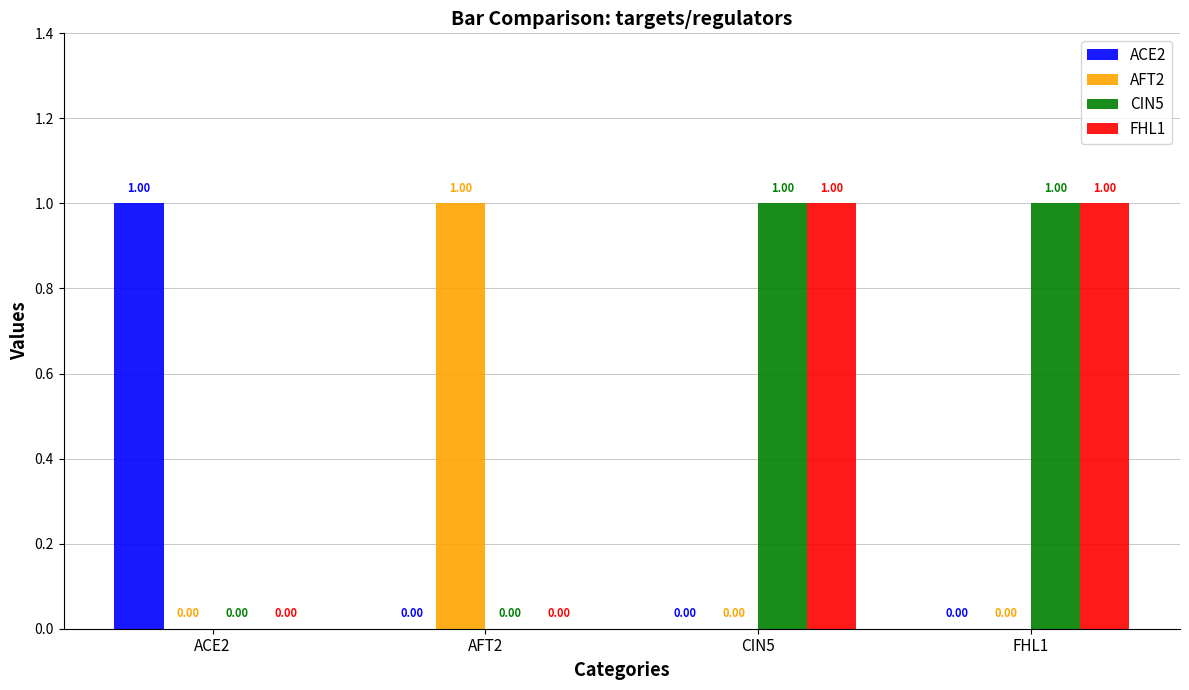

How many data points does each series have?

4